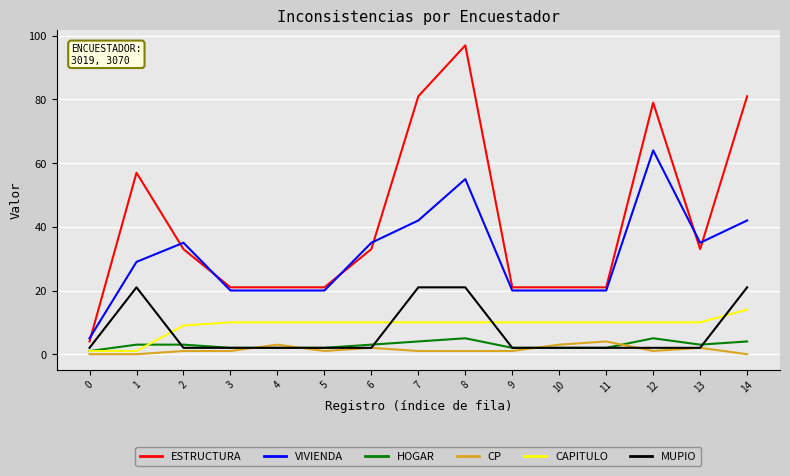

Which series has the widest spread of values?

ESTRUCTURA